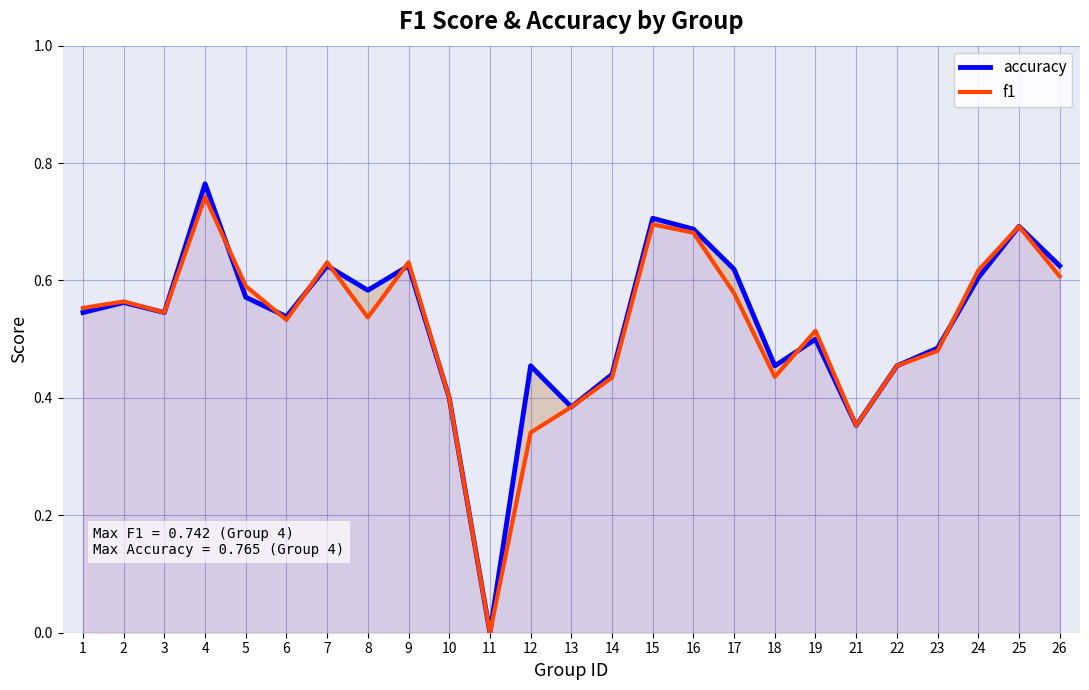

Does the chart have visible grid lines?

Yes